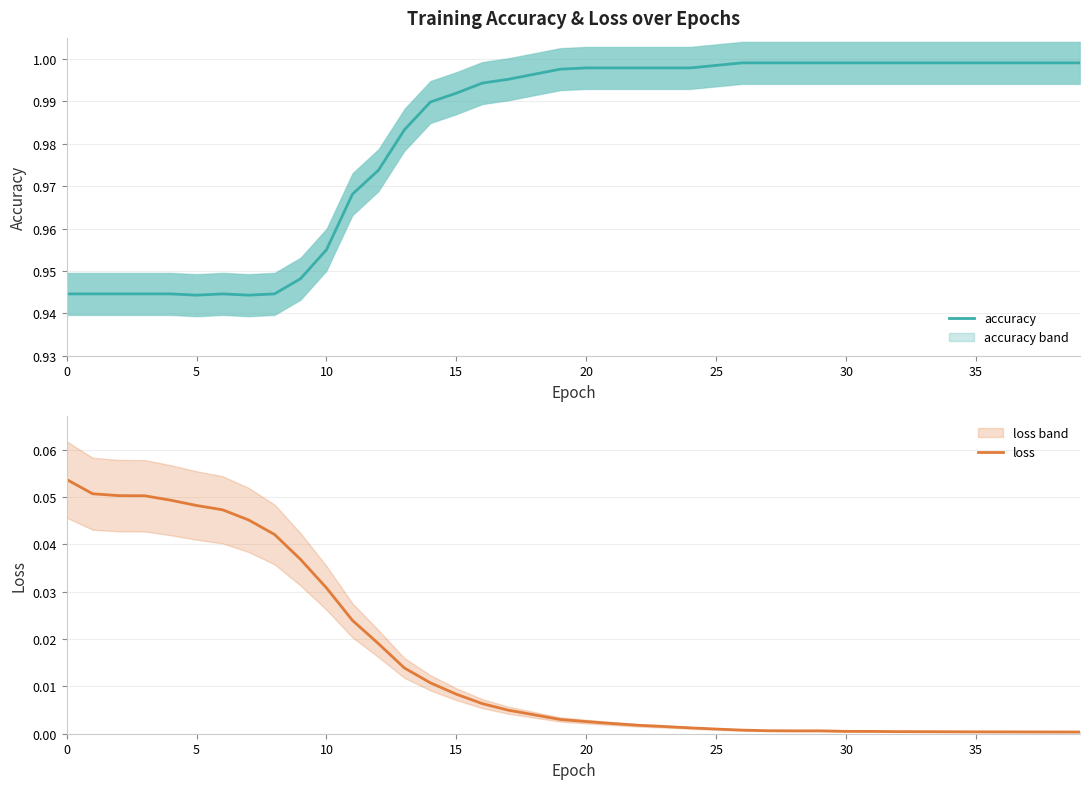

True or false: loss and accuracy intersect in this chart.

False